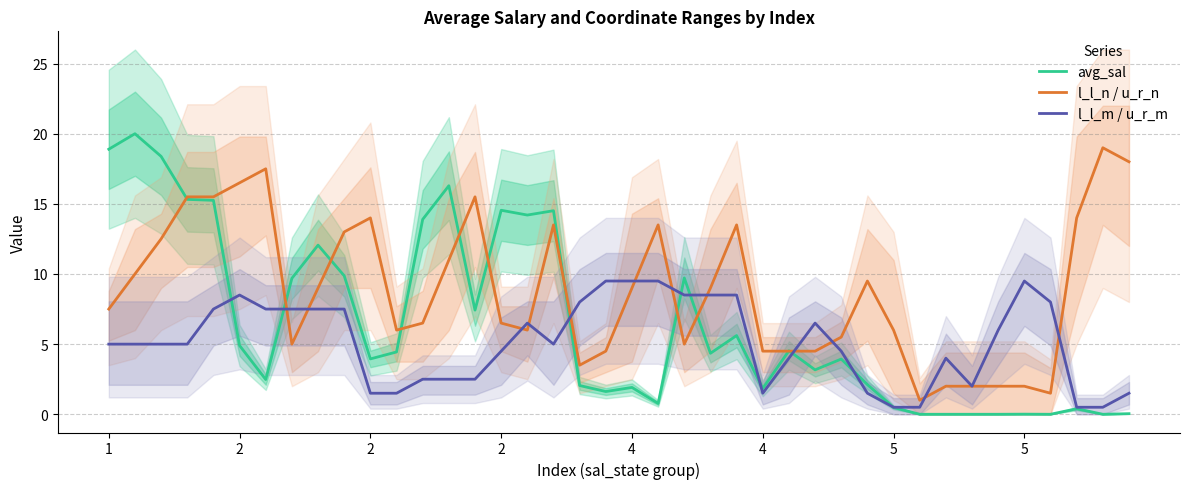

Where does the avg_sal series first go above 4?

1